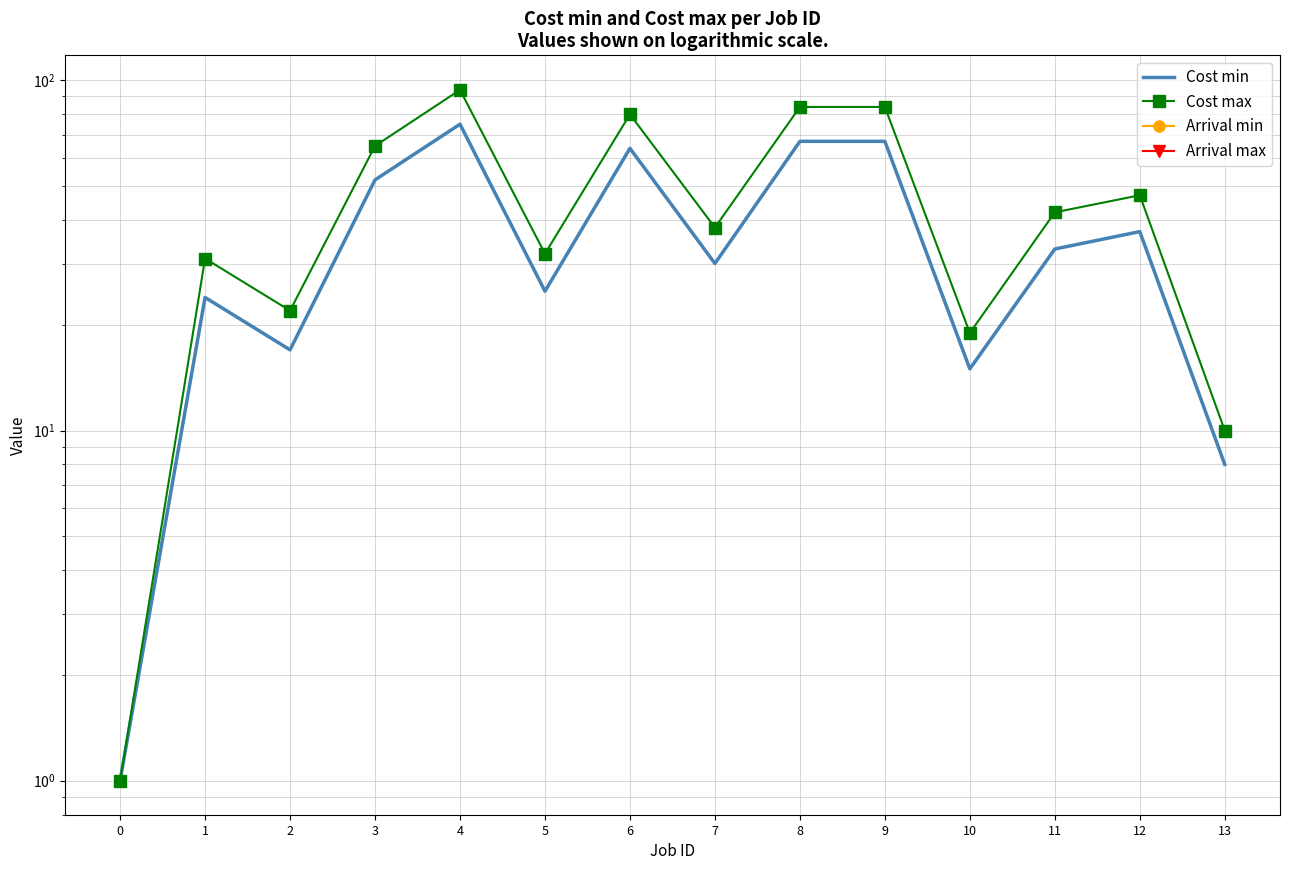

Reading left to right, transcribe all the data shown in this chart.

Cost min: 1	24	17	52	75	25	64	30	67	67	15	33	37	8
Cost max: 1	31	22	65	94	32	80	38	84	84	19	42	47	10
Arrival min: 0	0	0	0	0	0	0	0	0	0	0	0	0	0
Arrival max: 0	0	0	0	0	0	0	0	0	0	0	0	0	0